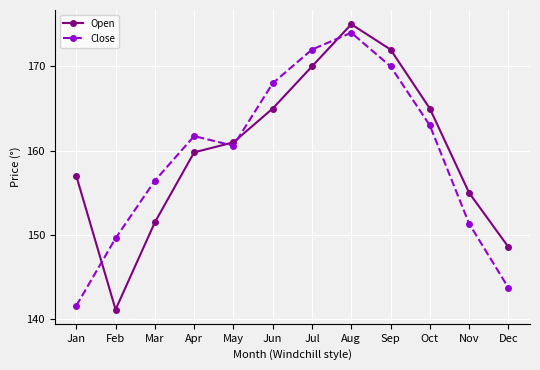

Which category has the lowest value in the Open series?

Feb